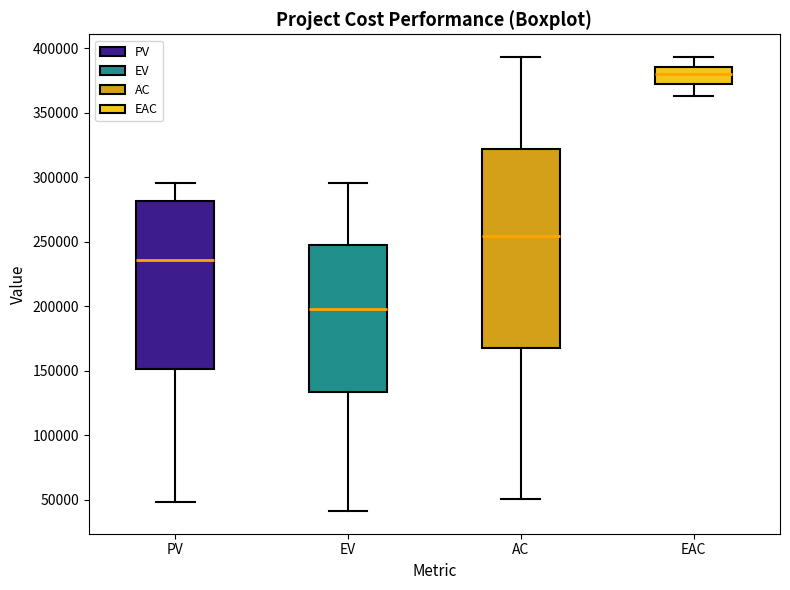

Which box's median line is the lowest?

EV